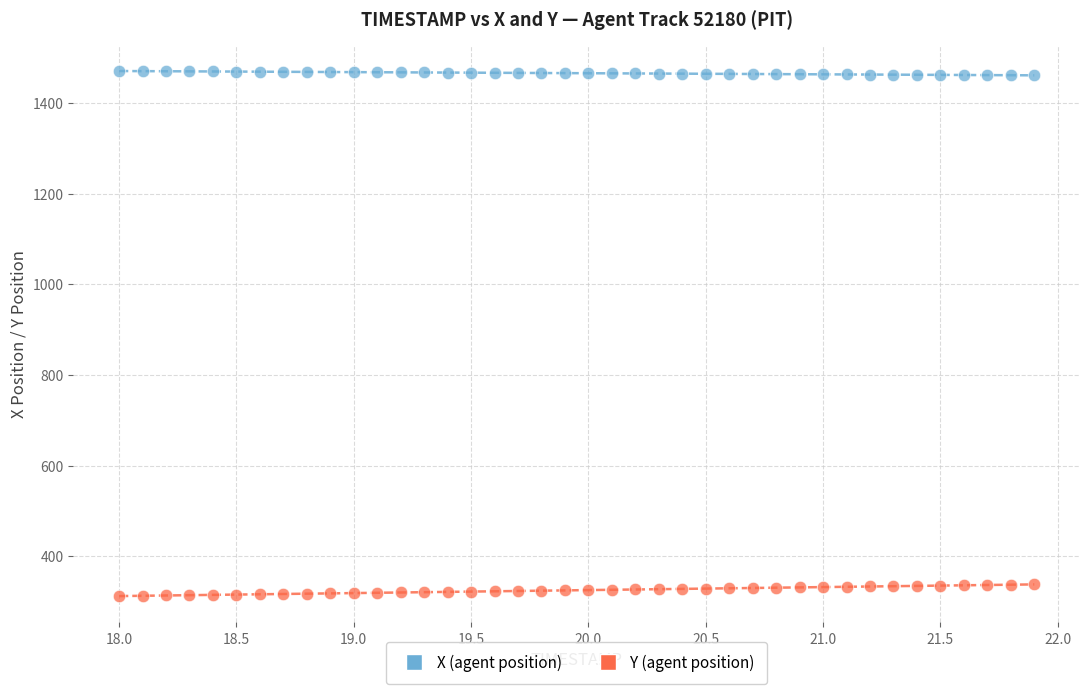

Which series reaches the minimum Y coordinate?

Y (agent position)